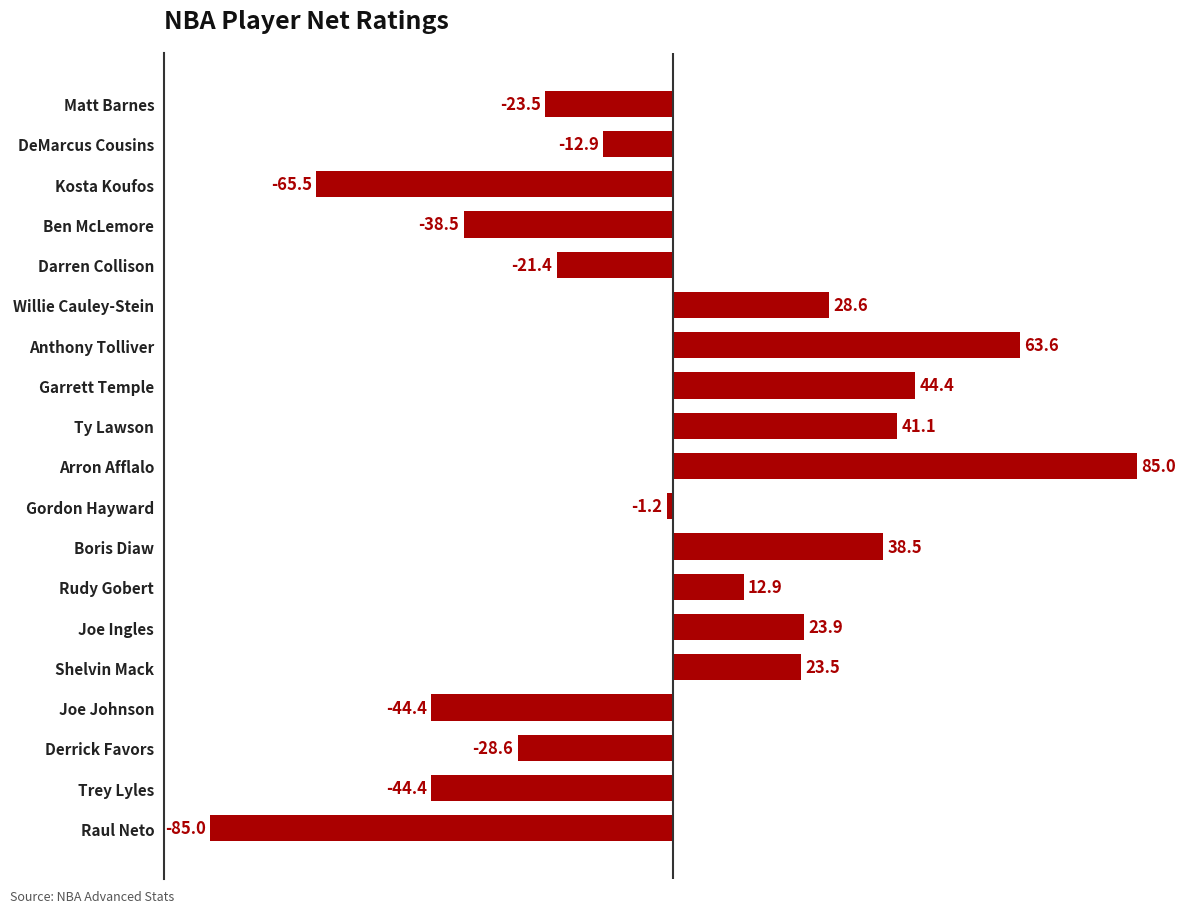

What is the label of the 7th bar from the top?

Anthony Tolliver